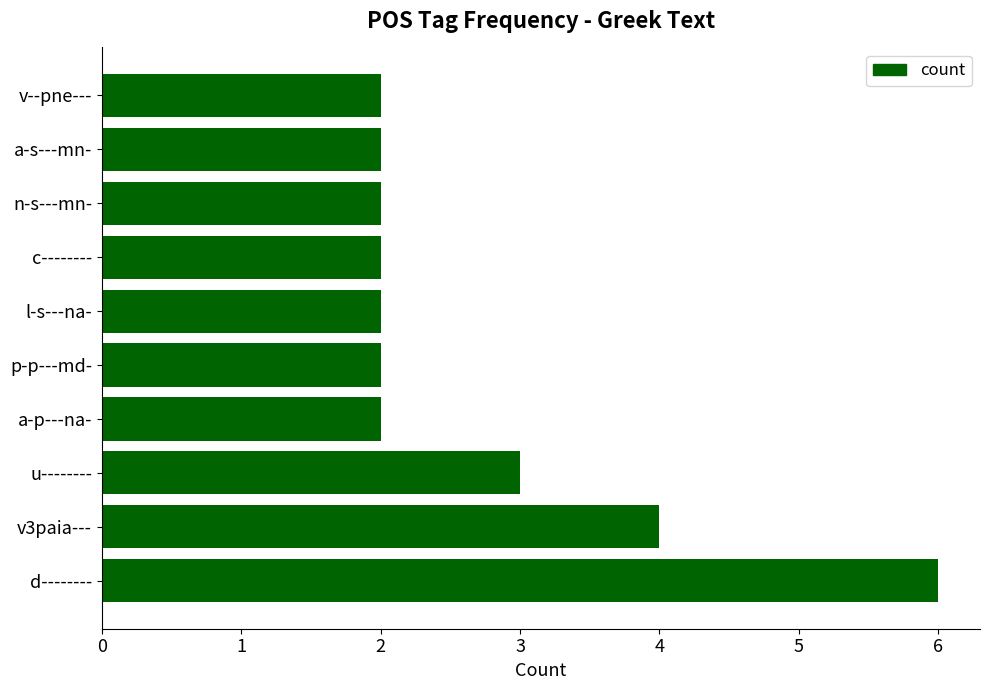

What is the approximate value at d--------?

6